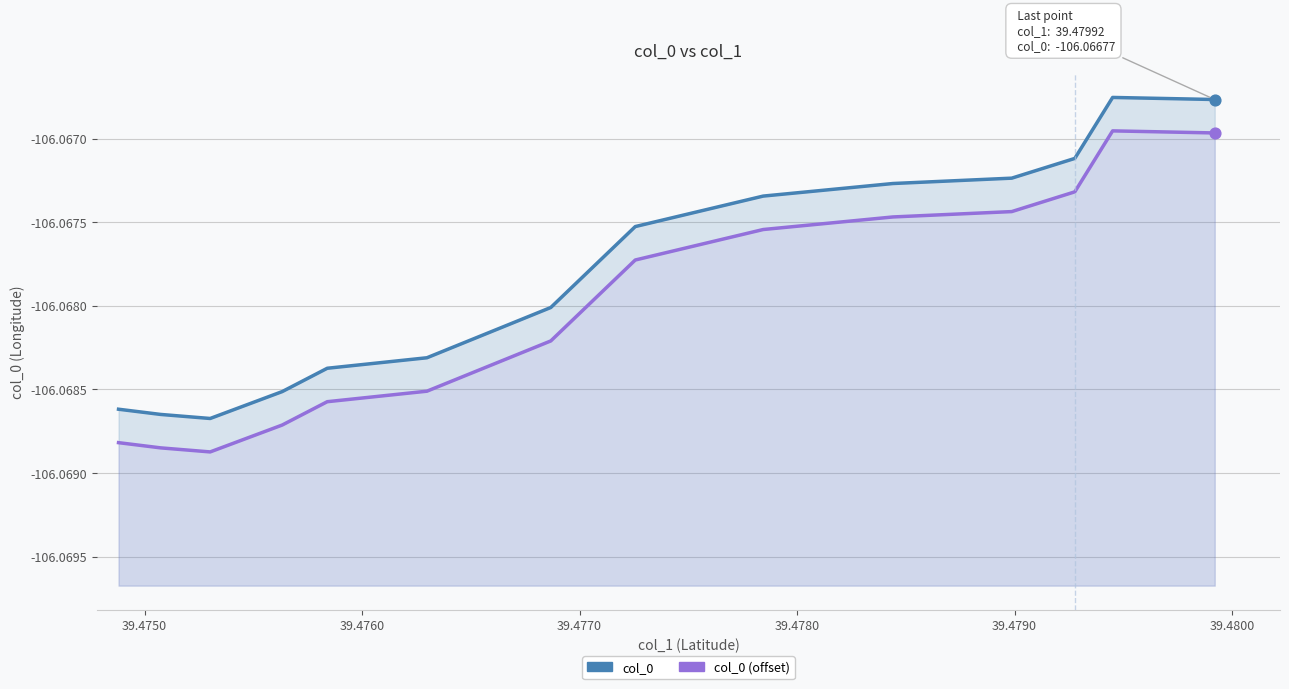

Is the value of col_0 at 39.4740 greater than the value of col_0 (offset) at 9?

No